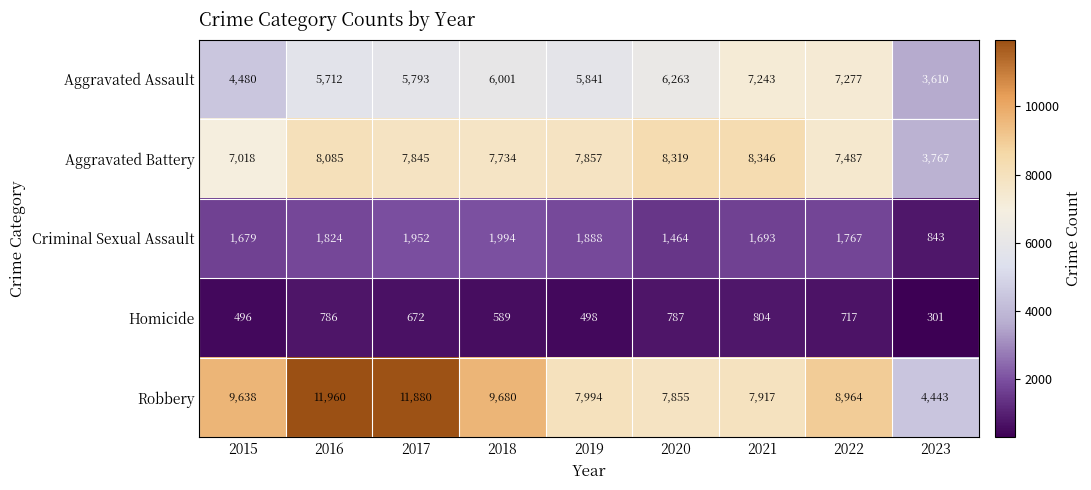

Which series has the widest spread of values?

Robbery